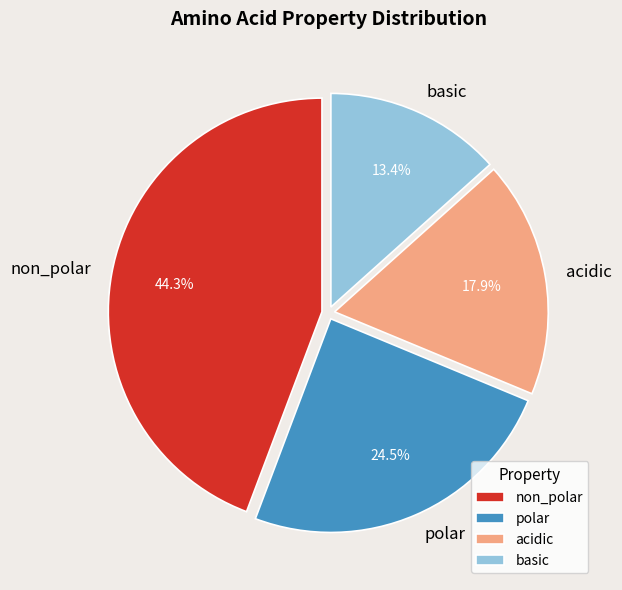

To the nearest percent, what is the average slice percentage?

25%